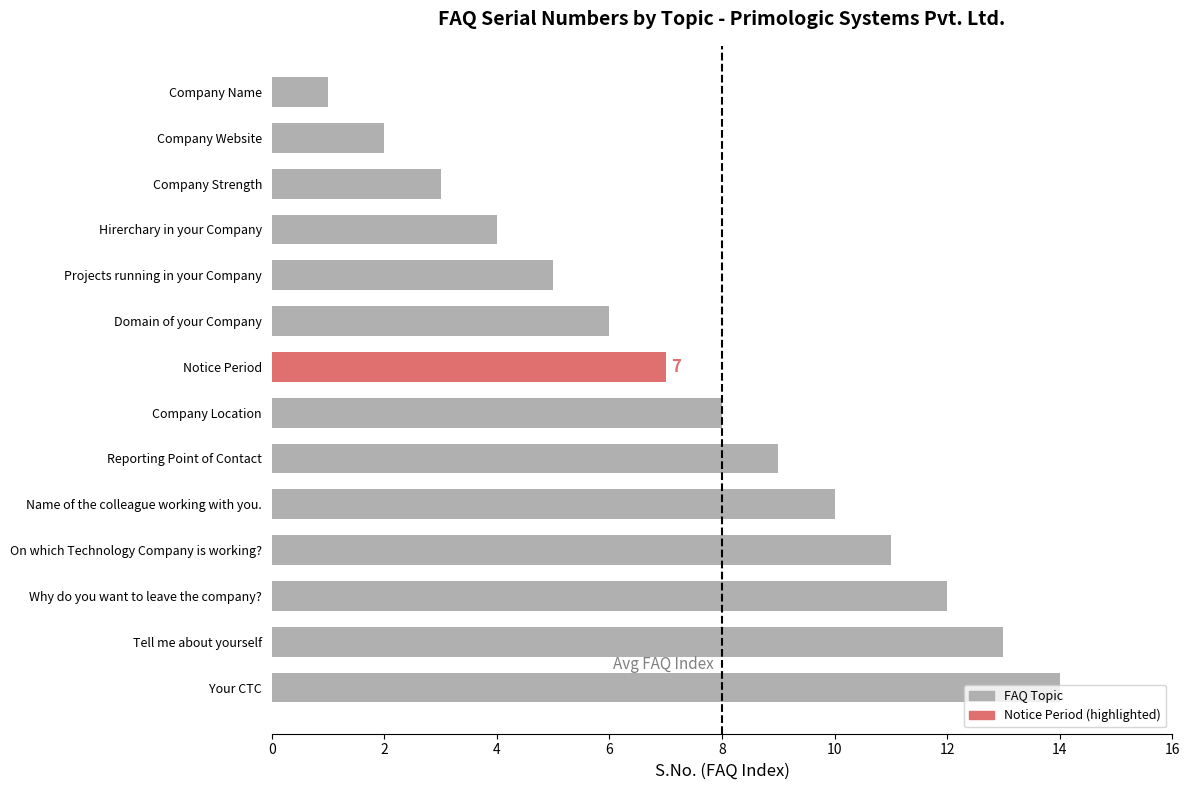

What is the maximum value shown in the chart?

14